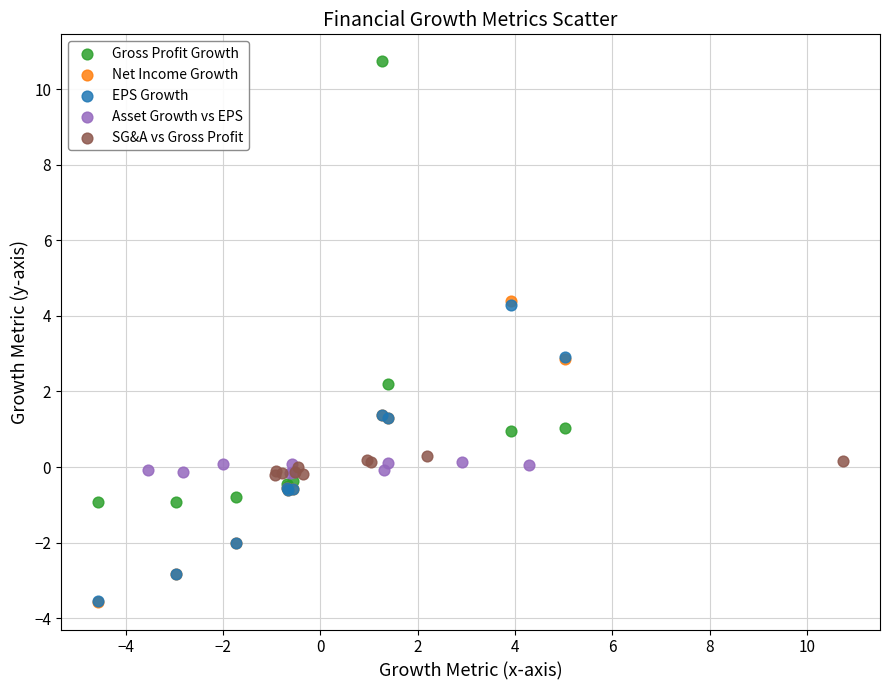

Which series contains the highest Y value?

Gross Profit Growth